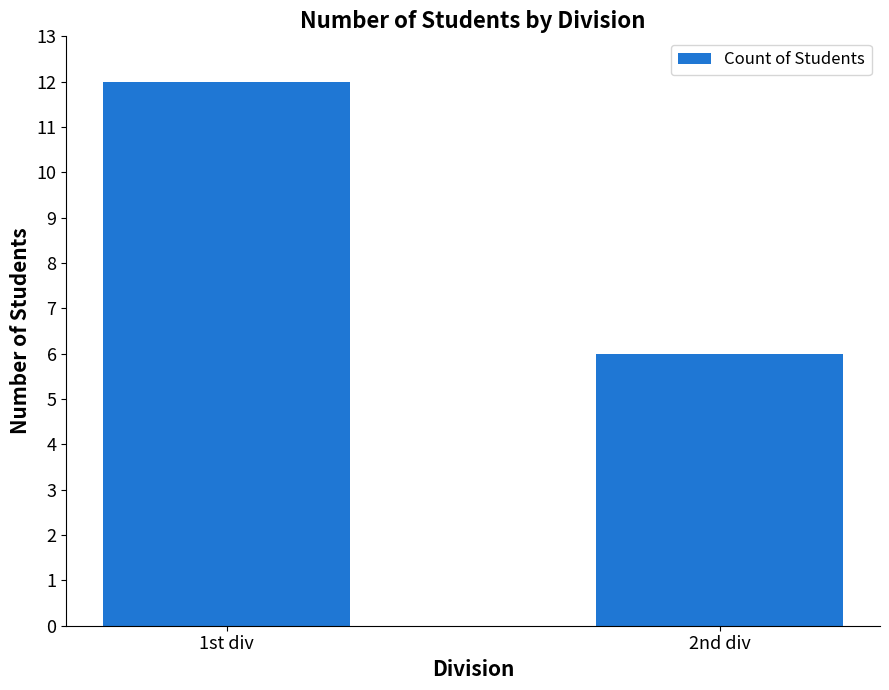

What is the change in value from 1st div to 2nd div?

-6